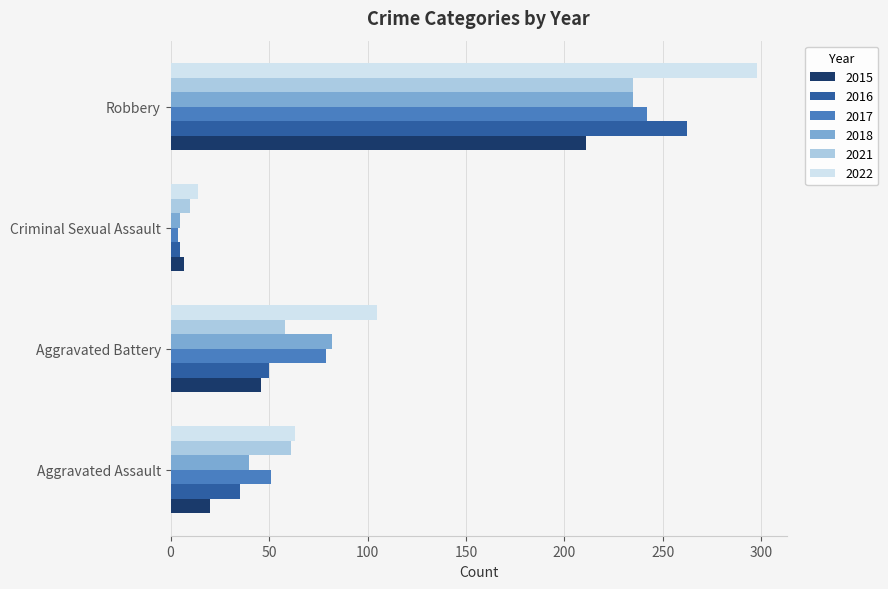

What is the average value of the 2015 series?

71